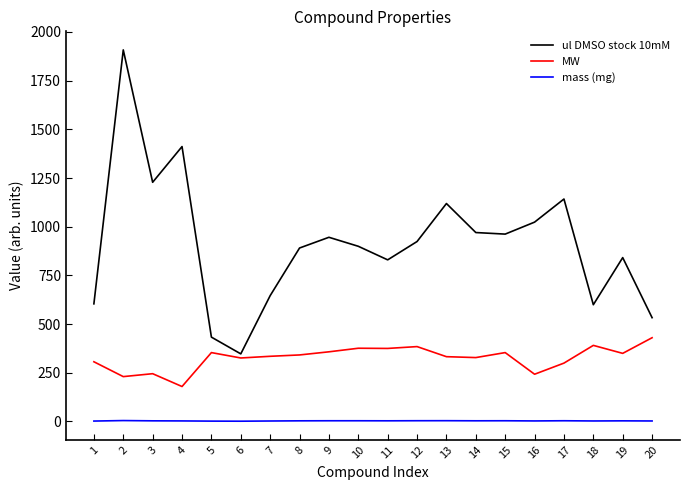

Does the chart display data point markers on the line(s)?

No